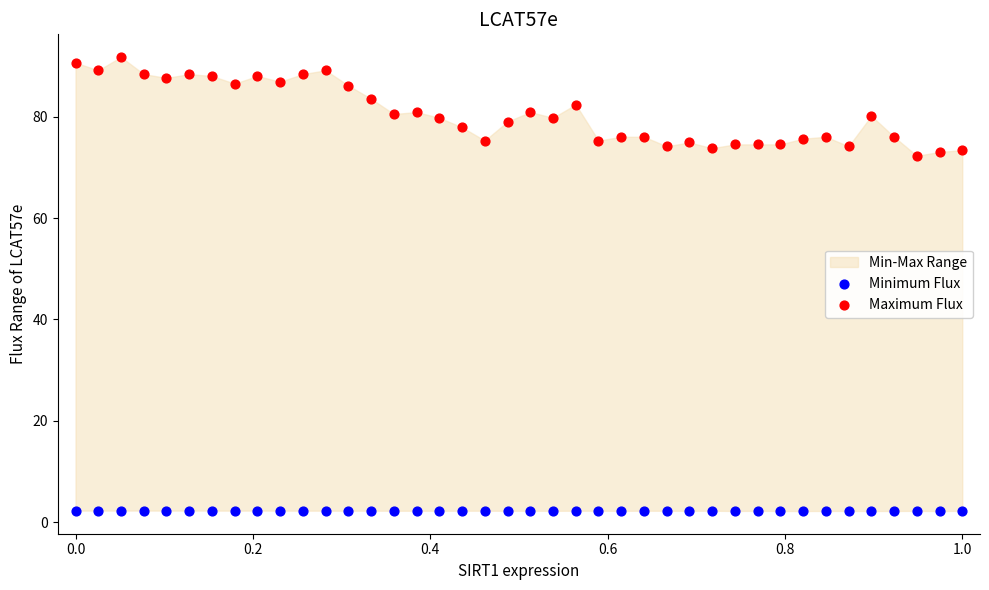

Across all data points, what is the range of X values (max minus min)?

1.0